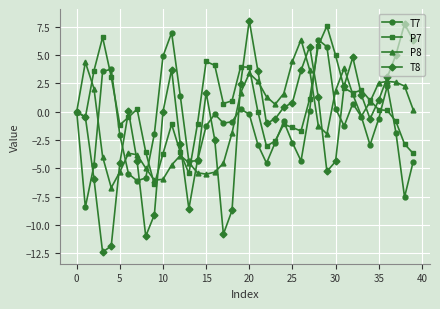

What is the value of the T7 point at the 16th from the left?

-1.3